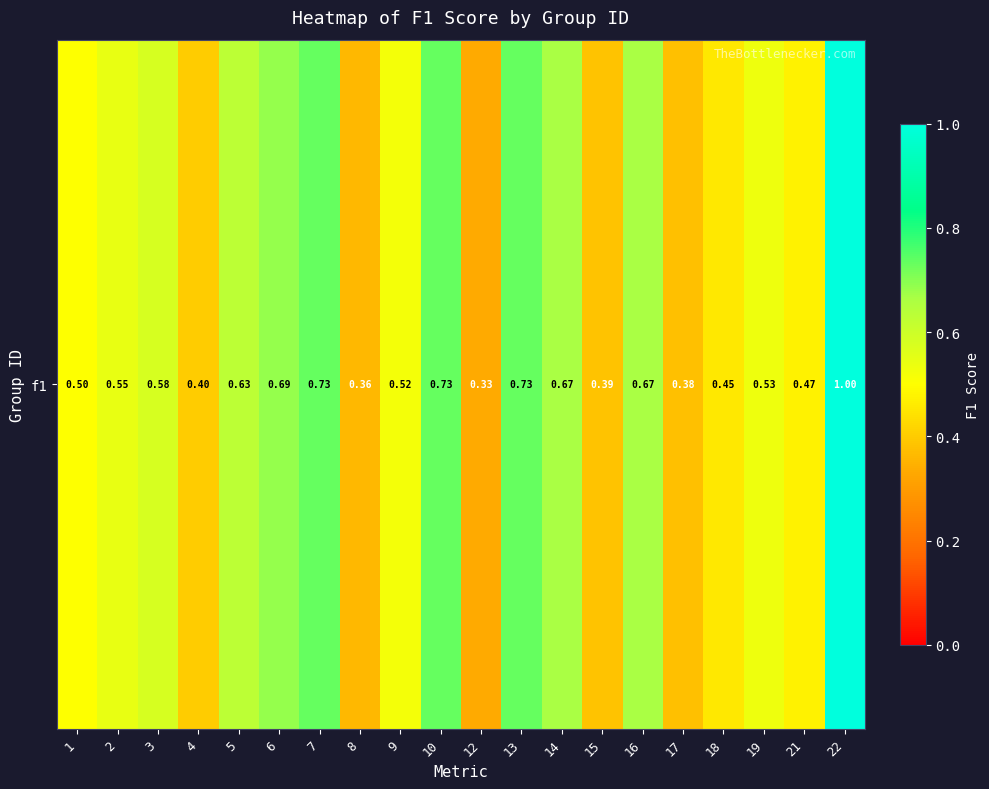

Reading left to right, what are all the values shown in this chart?

0.5	0.5	0.6	0.4	0.6	0.7	0.7	0.4	0.5	0.7	0.3	0.7	0.7	0.4	0.7	0.4	0.5	0.5	0.5	1.0